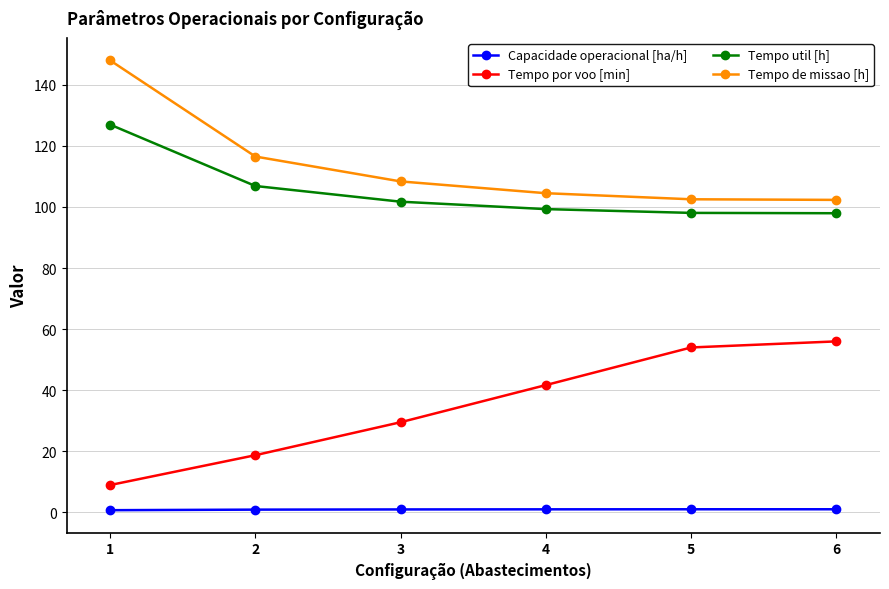

True or false: Tempo por voo [min] and Capacidade operacional [ha/h] cross at least once.

False